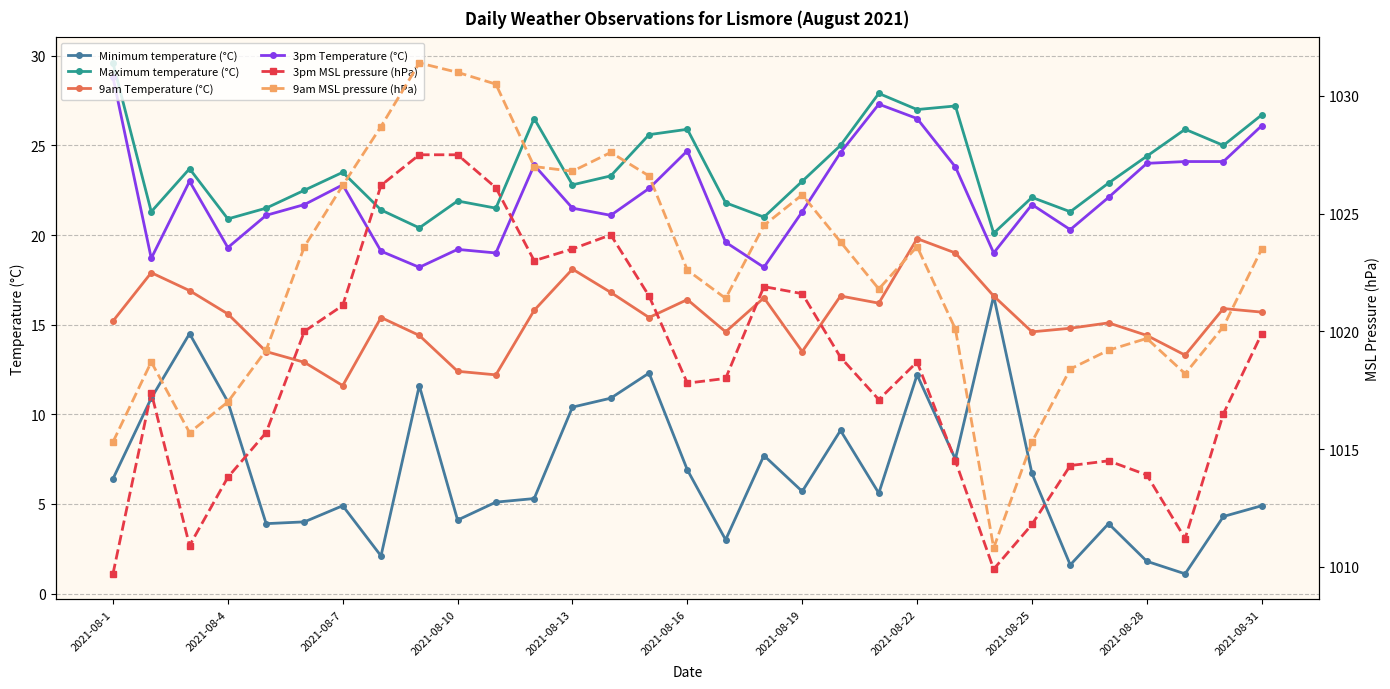

The 3pm MSL pressure (hPa) series shows 1018.0 at 16. True or false?

True